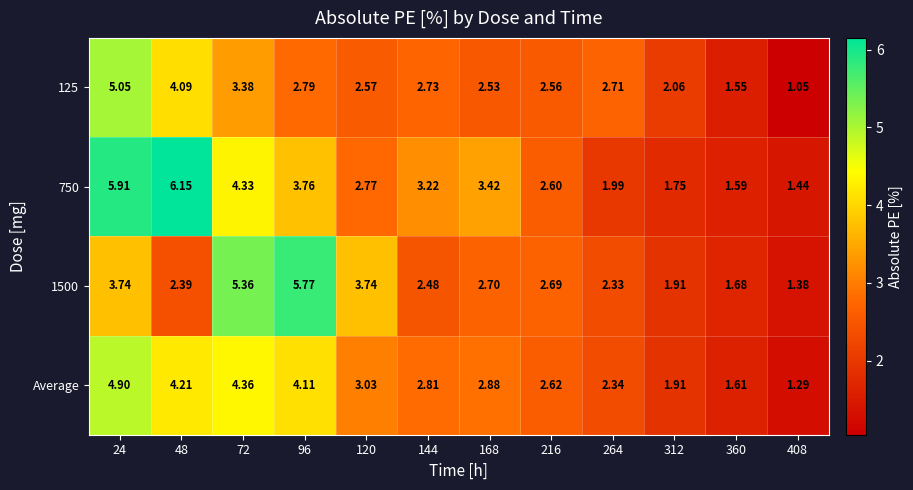

How many categories are shown in the chart?

12